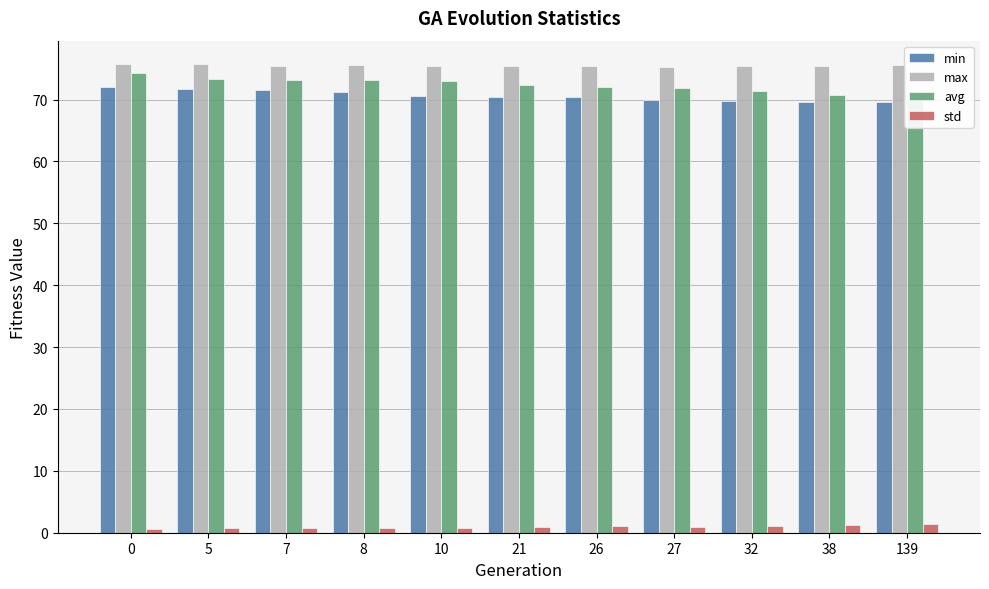

Is it true that min equals 69.7 at 32?

True